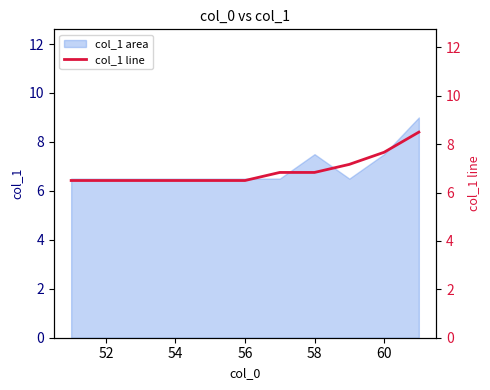

True or false: the data has more than 1 interior local peaks.

False